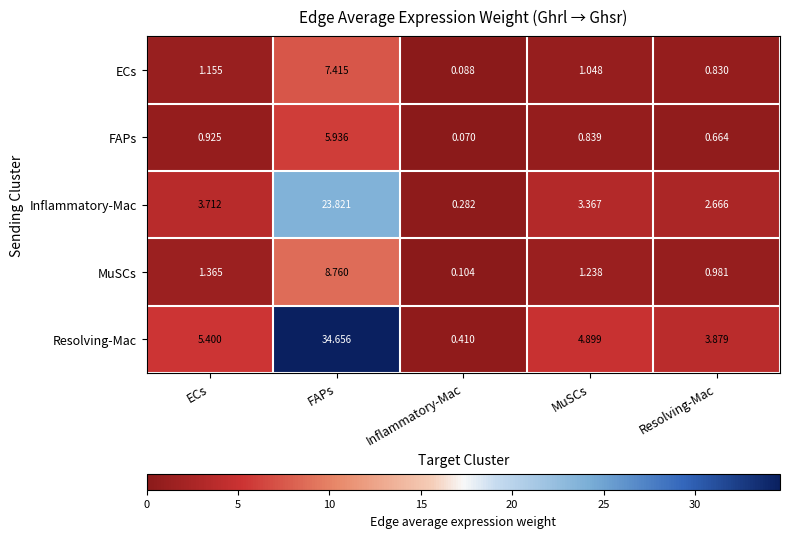

At which category does the chart reach its peak across all series?

FAPs